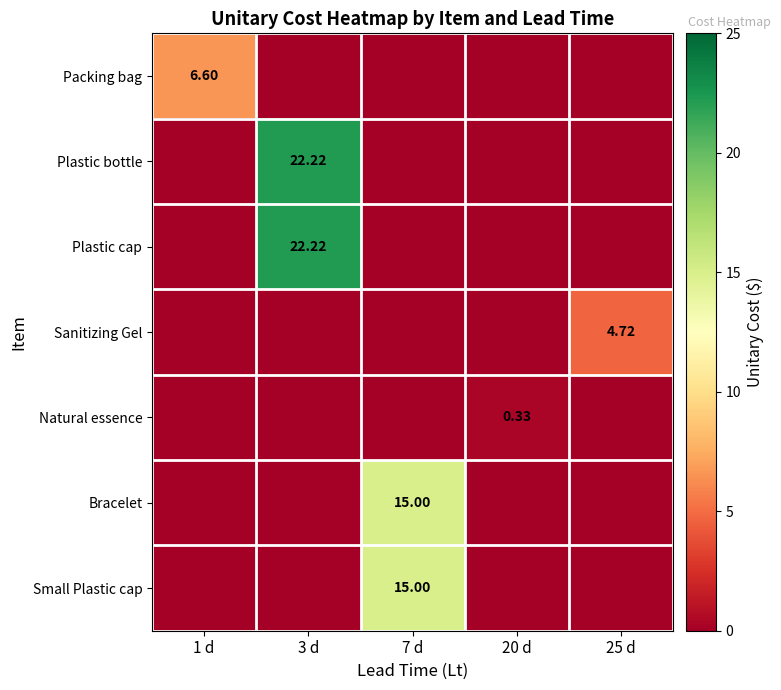

Is it true that Sanitizing Gel equals -3.2 at 7 d?

False